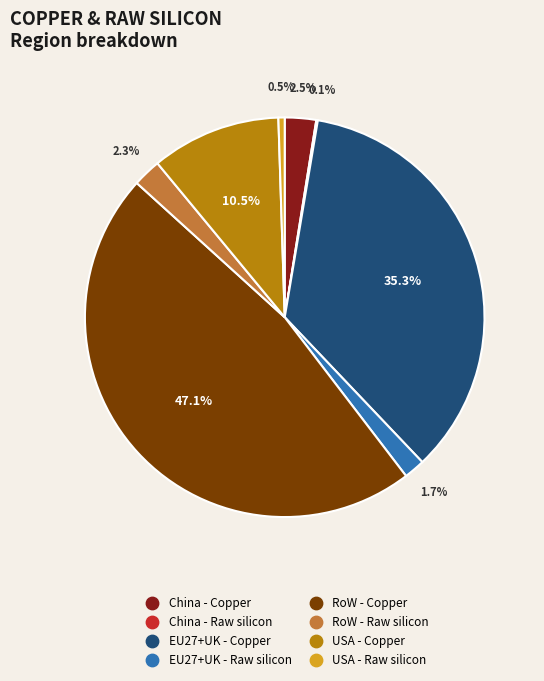

Do USA - Copper and EU27+UK - Raw silicon together represent more than half of the pie?

No